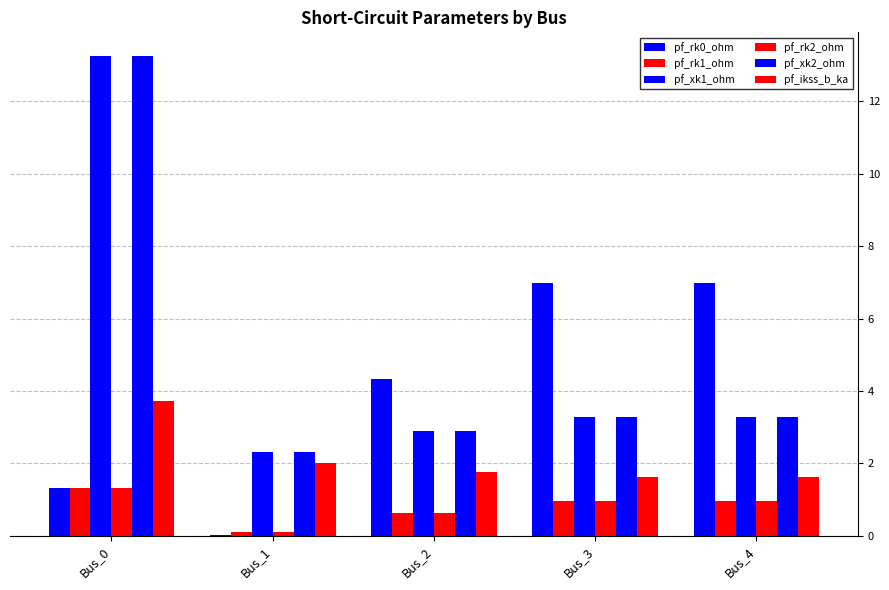

How many distinct data groups are displayed?

6